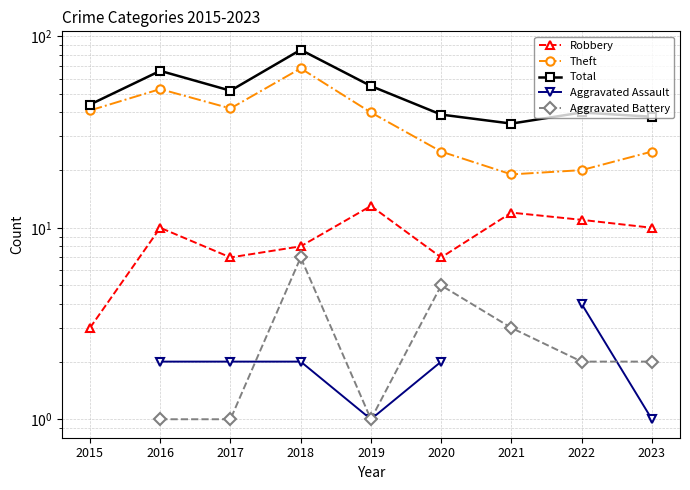

Which has a higher value, 2018 or 2017?

2018